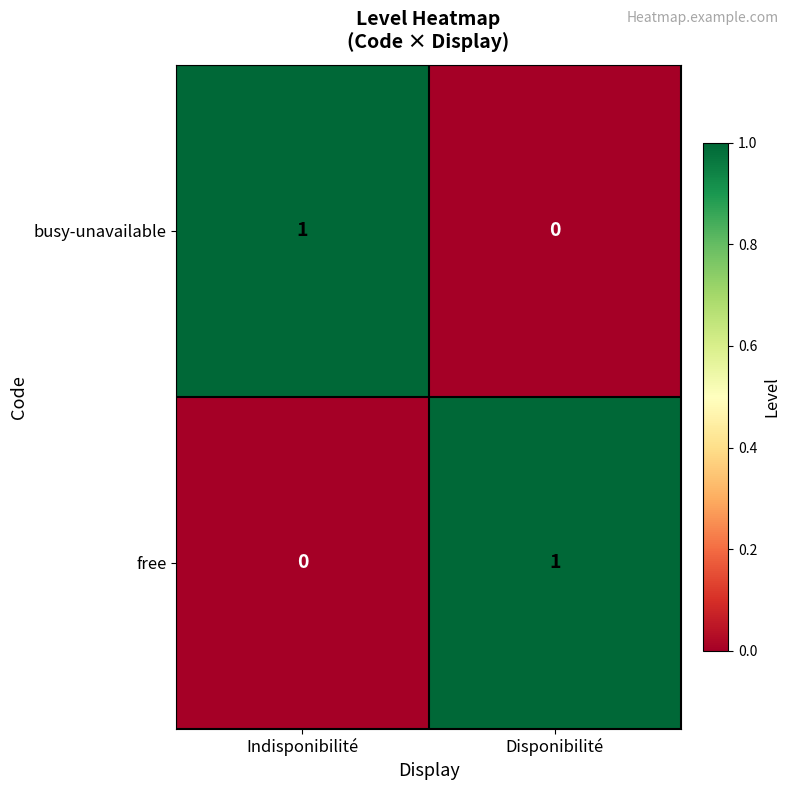

Reading right to left, transcribe all the data shown in this chart.

busy-unavailable: 0	1
free: 1	0